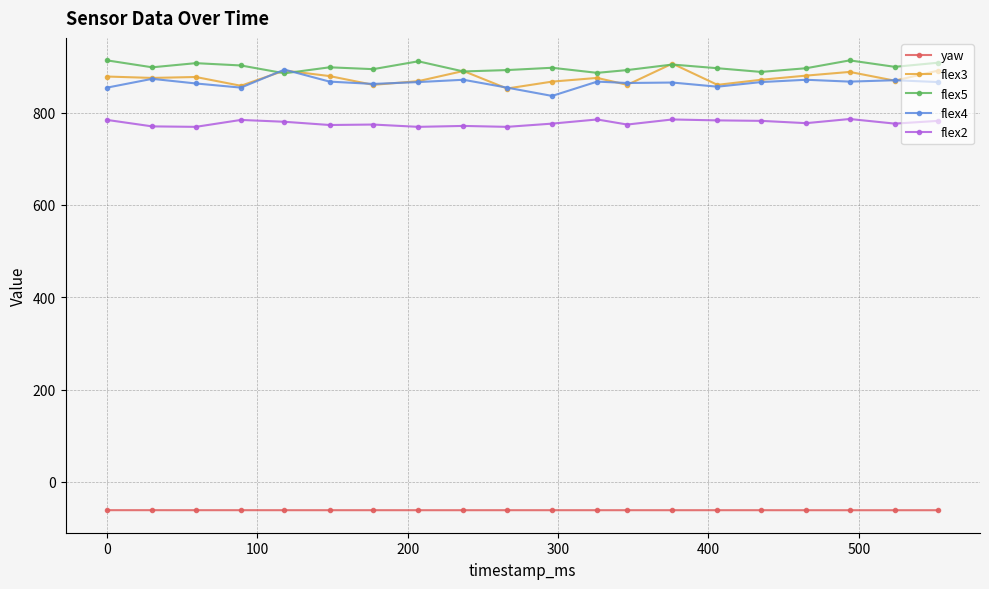

True or false: flex4 and yaw intersect in this chart.

False